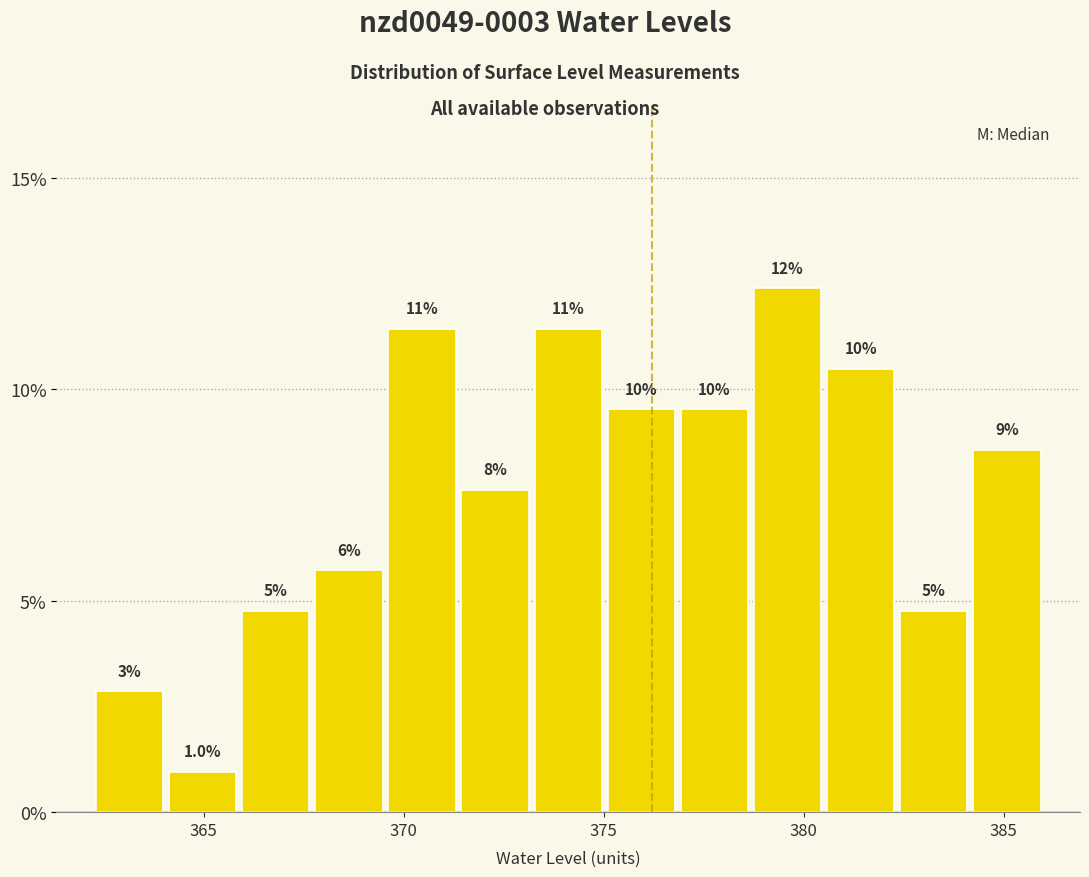

Read against the x-axis, roughly where is the centre of the tallest bar?

379.5